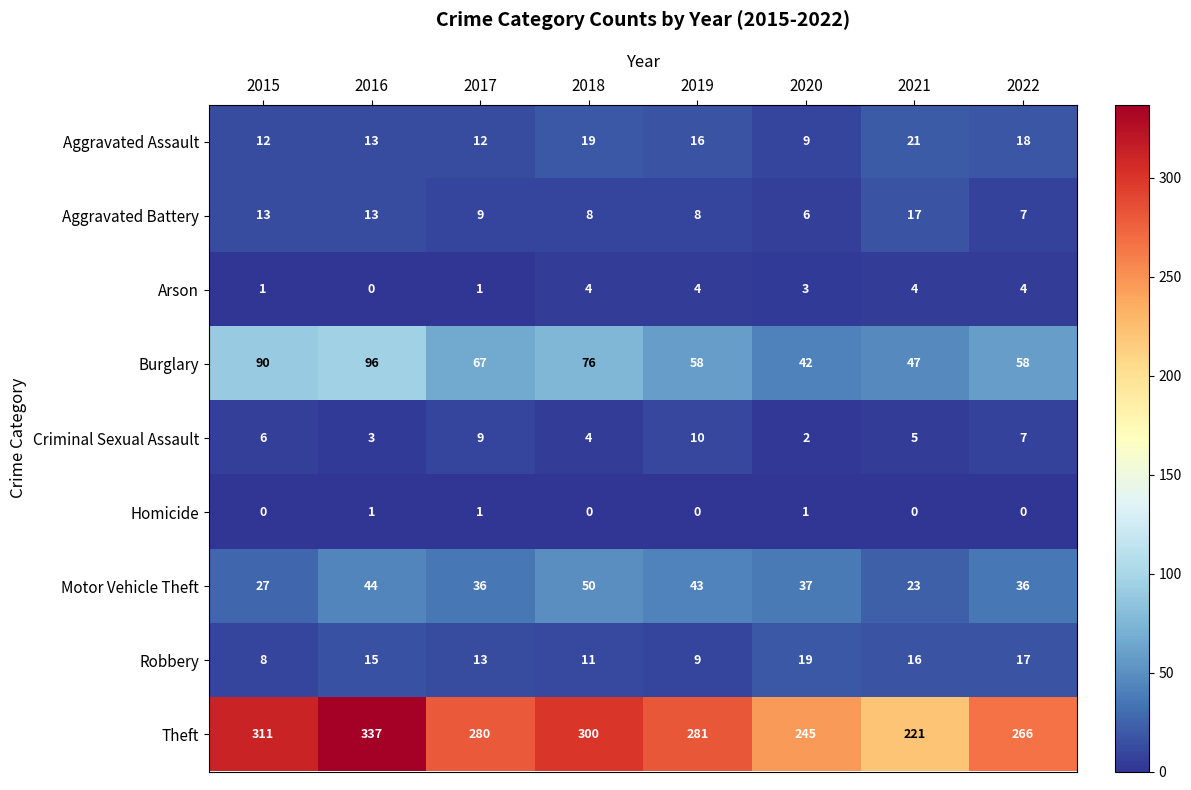

What is the difference between the highest and lowest values at 2019?

281